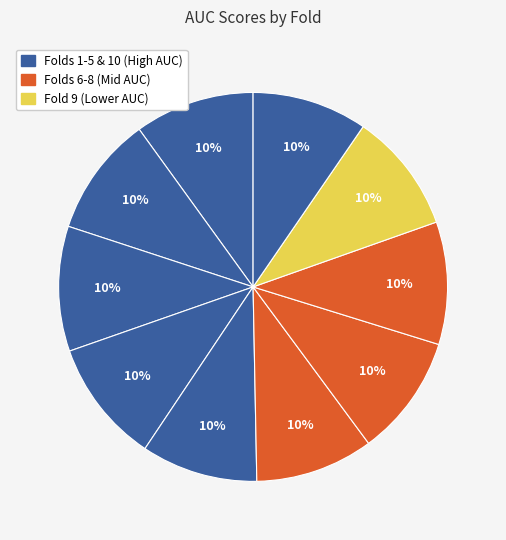

How many segments does this pie chart have?

10